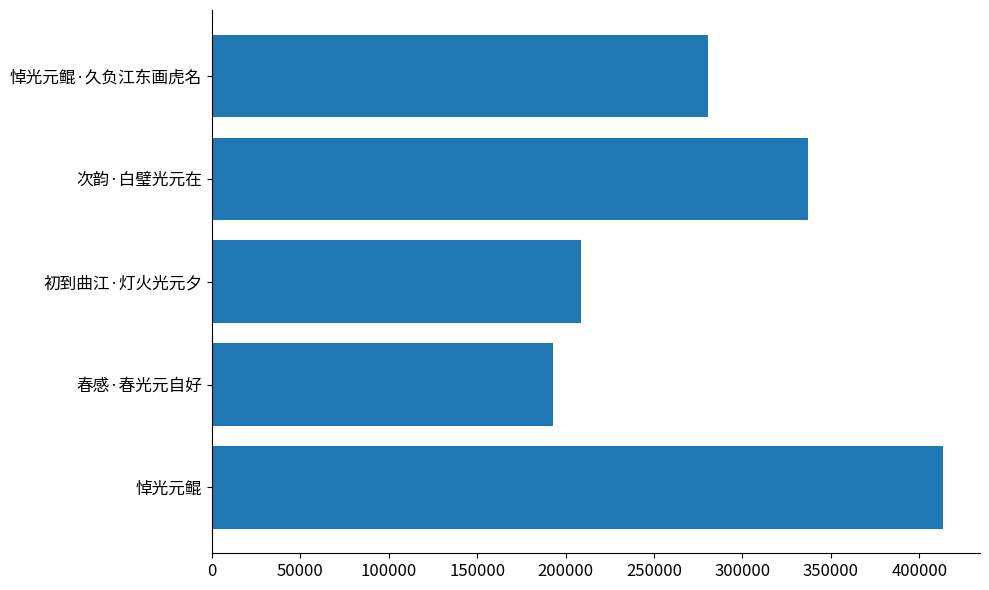

At which label is the value closest to 303279?

悼光元鲲·久负江东画虎名